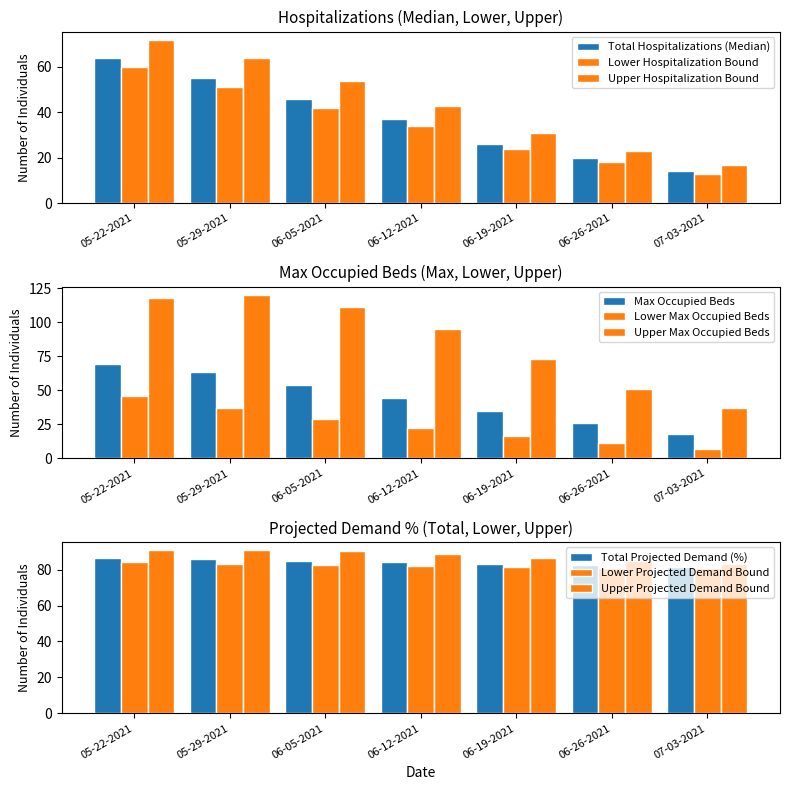

What is the sum of all Lower Hospitalization Bound values?

242